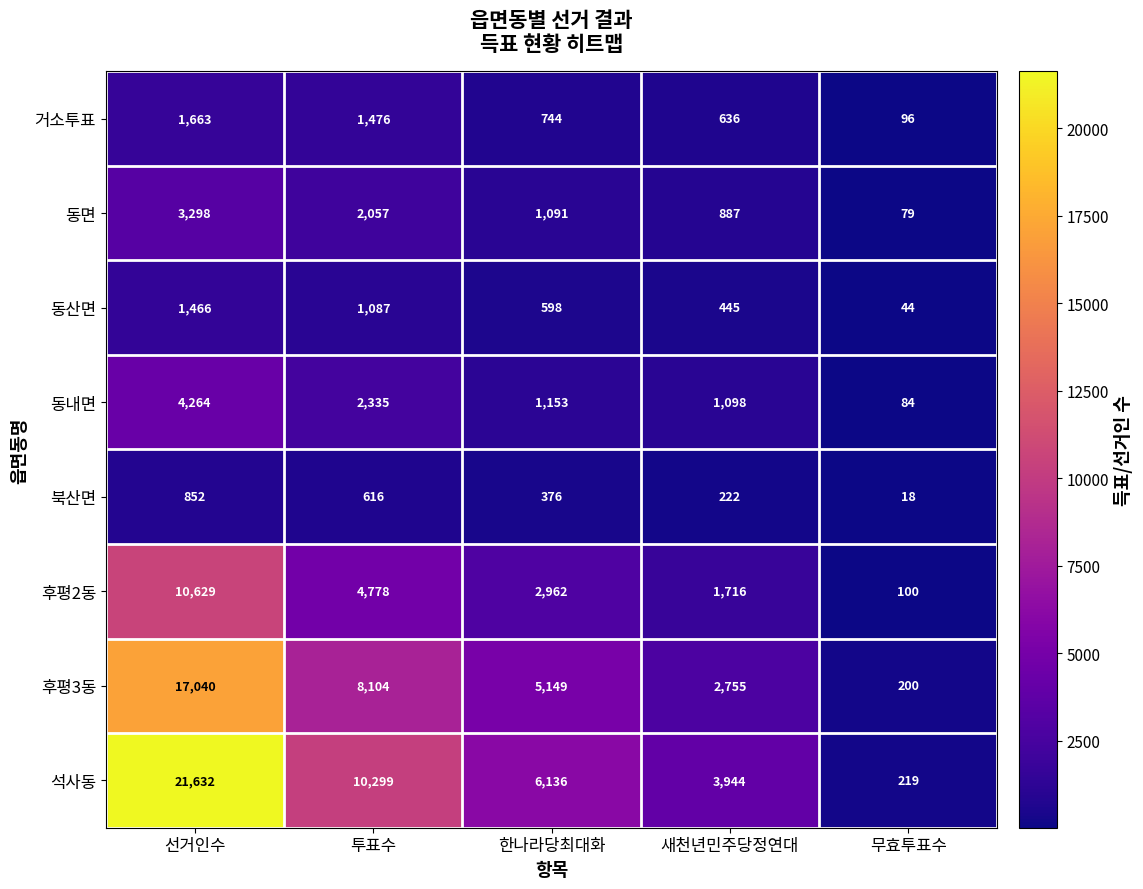

Count the number of categories in the chart.

5